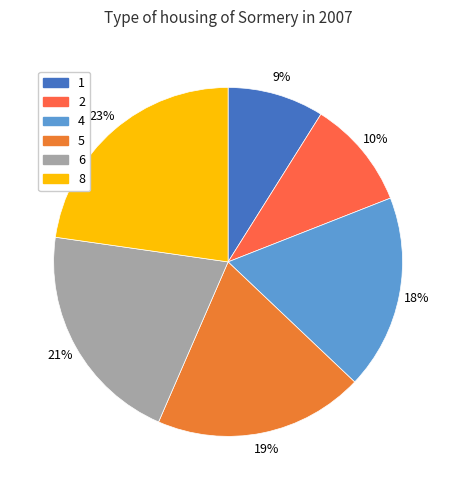

True or false: 2 accounts for 1% of the total.

False